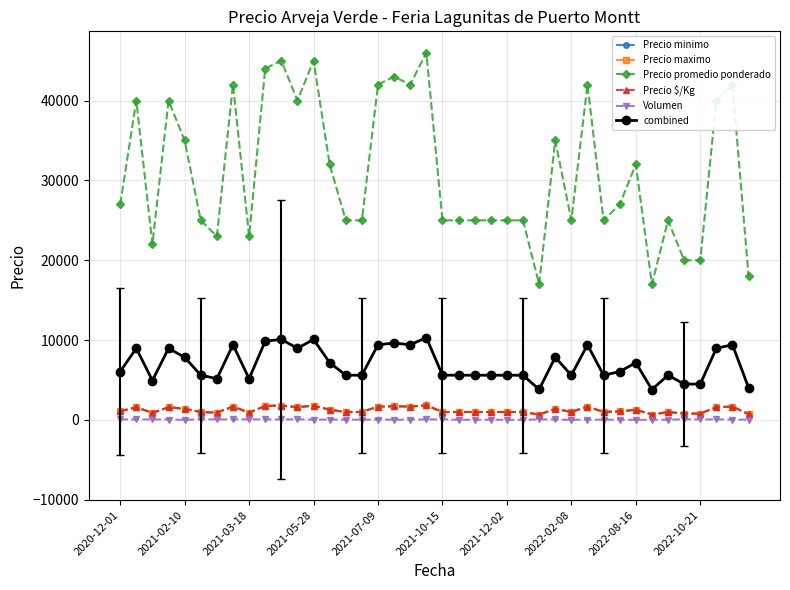

Which series has the largest total across all categories?

Precio promedio ponderado